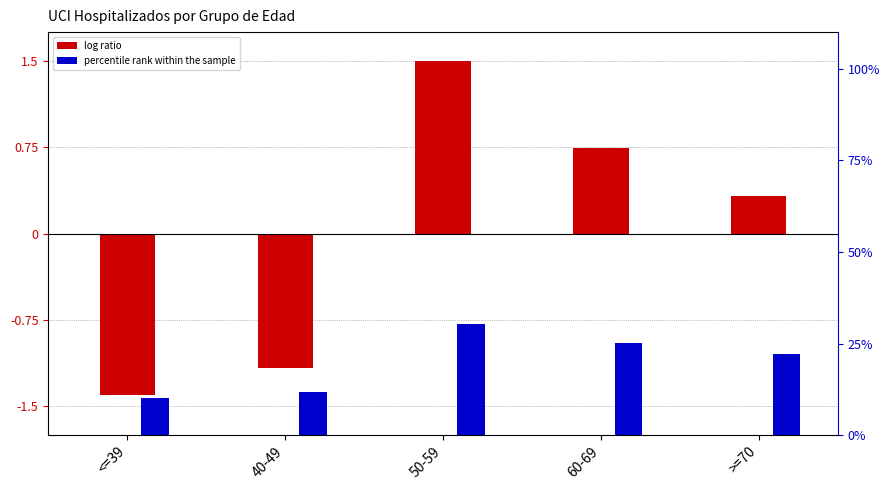

What is the spread (max minus min) of values at 50-59?

29.0